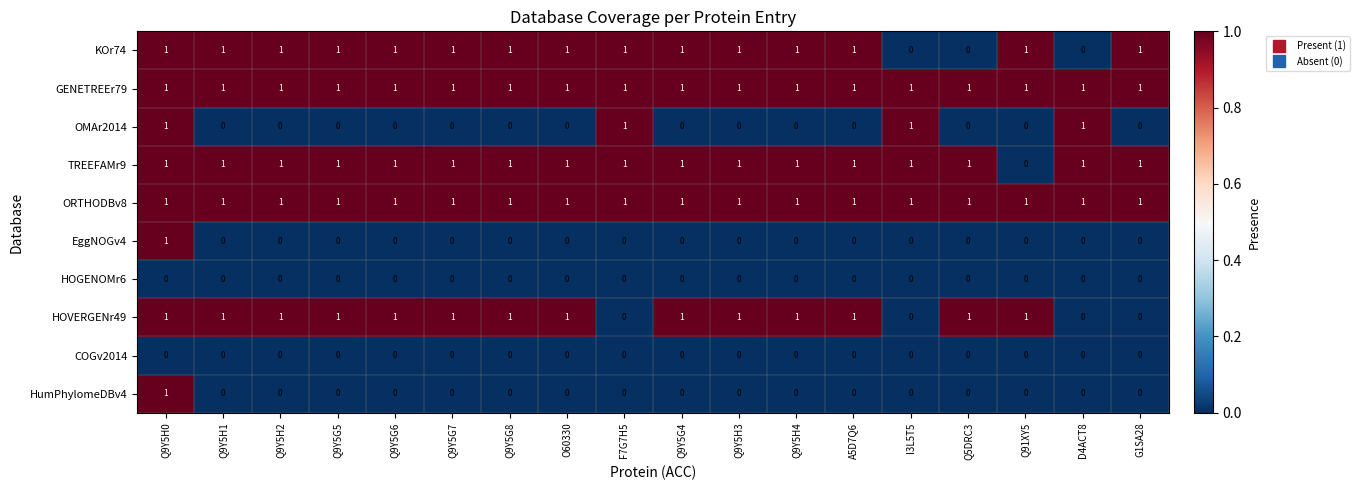

At which category is the sum across all series the highest?

Q9Y5H0